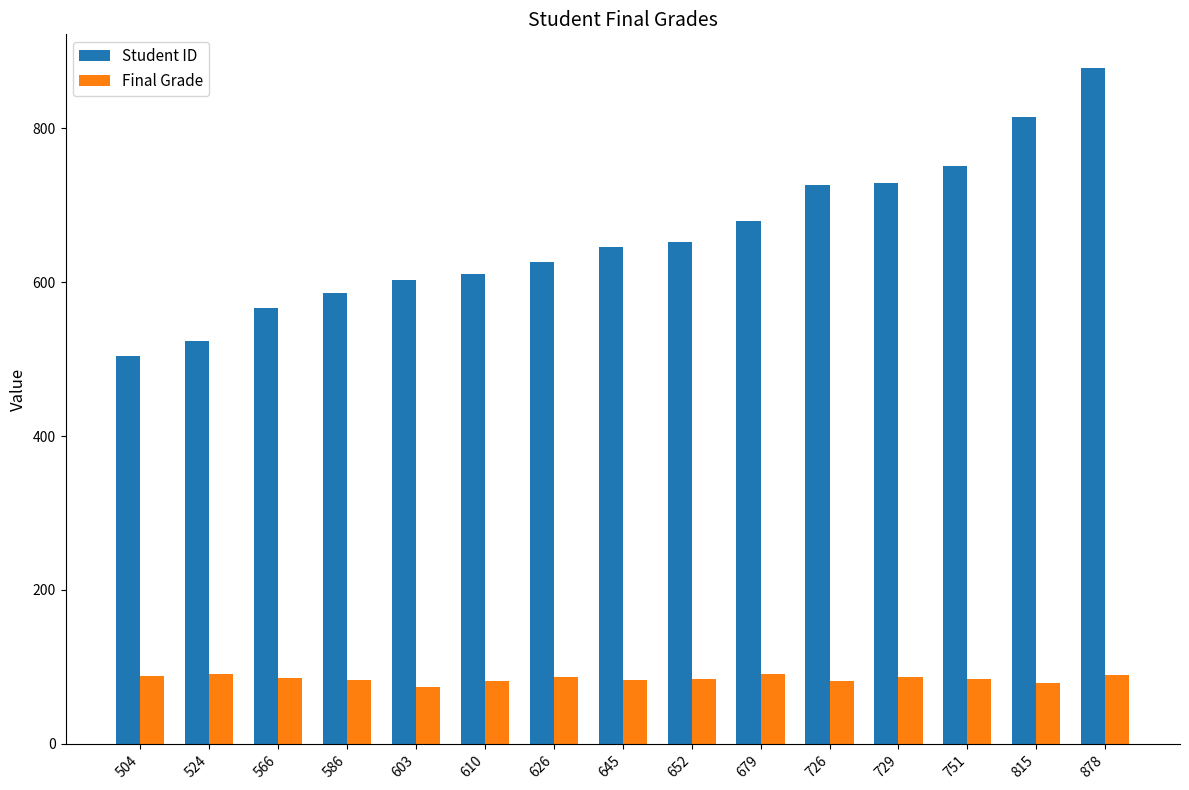

What is the difference between the Student ID values at 652 and 603?

49.0